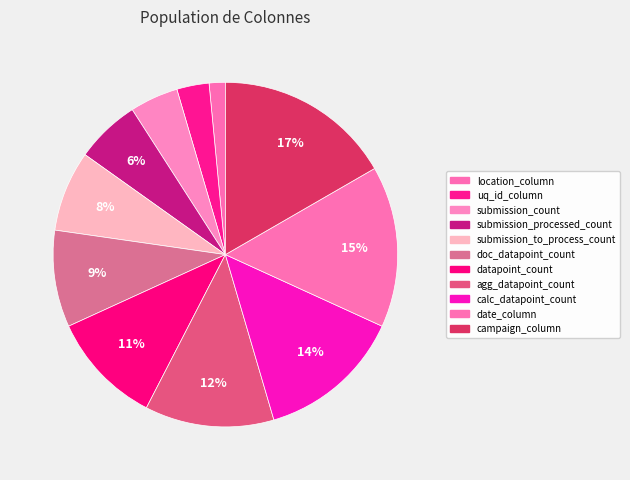

How many slices are in this pie chart?

11